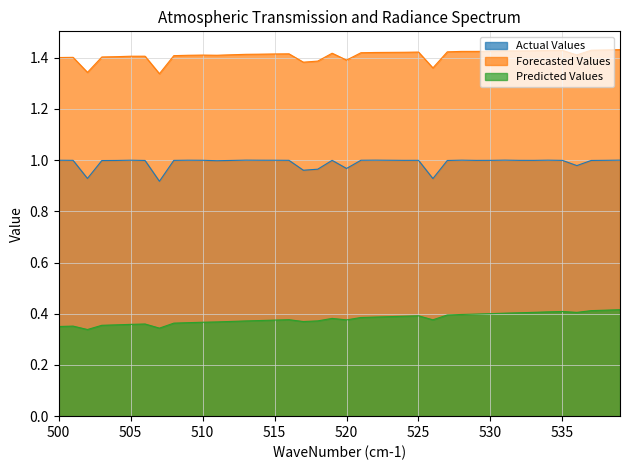

What is the maximum value for Forecasted Values?

1.4